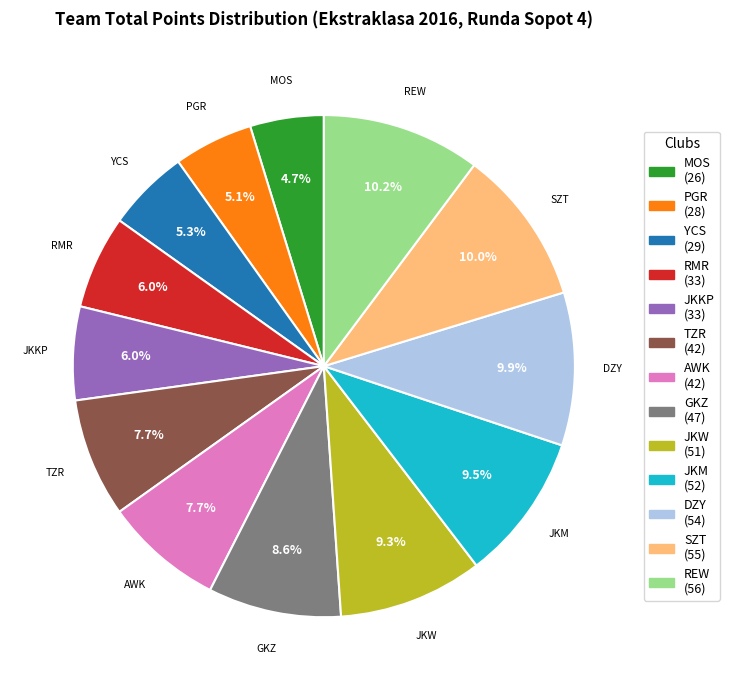

How many segments does this pie chart have?

13